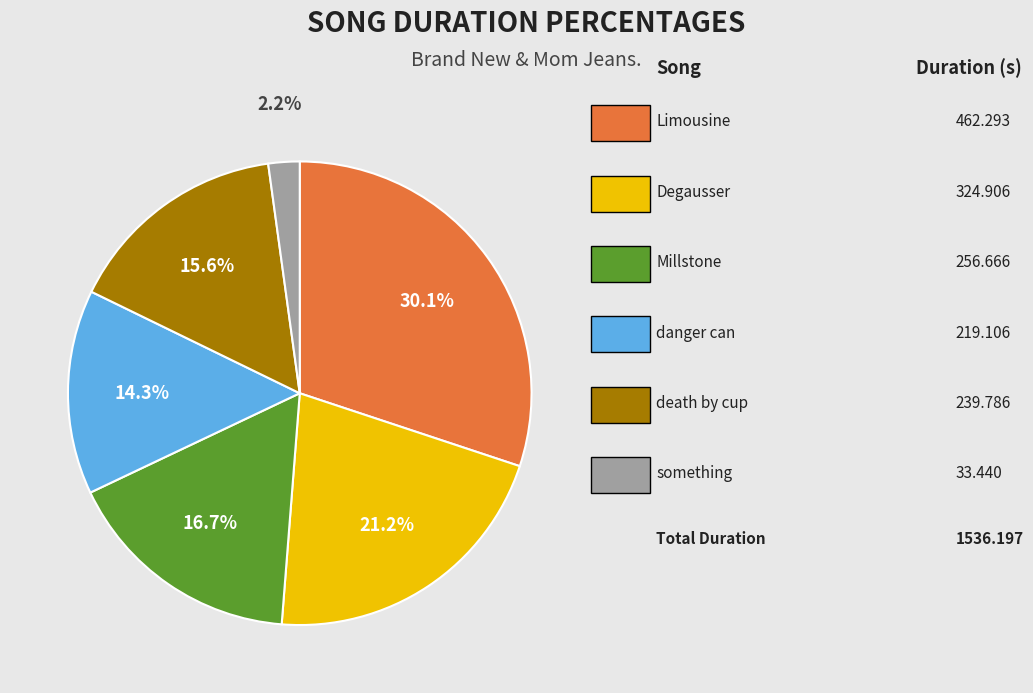

Is there a majority slice in this chart?

No